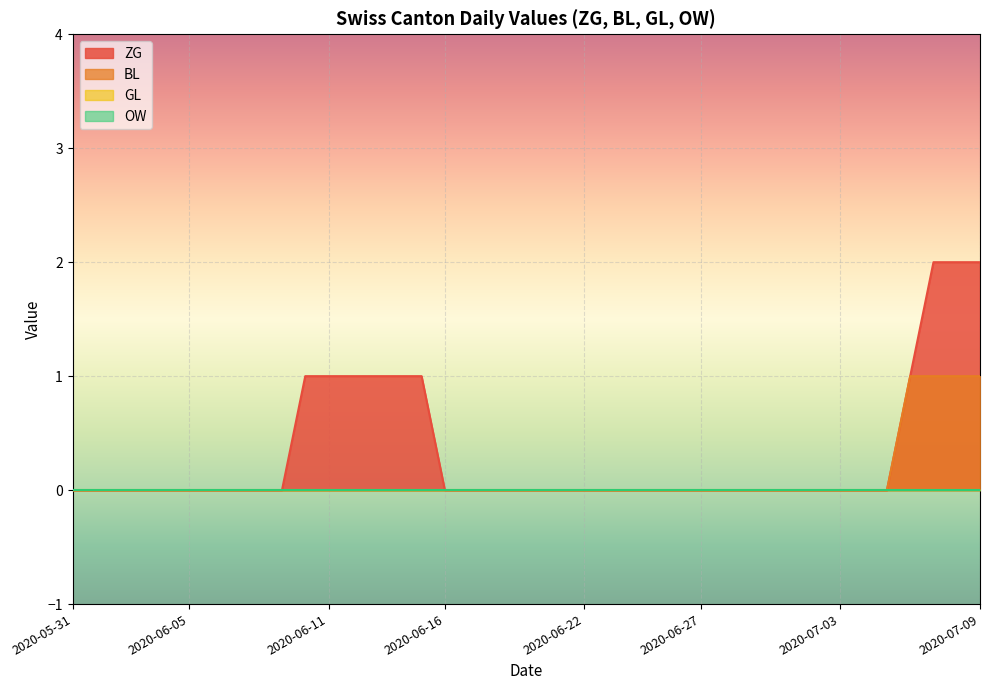

What is the greatest value displayed?

2